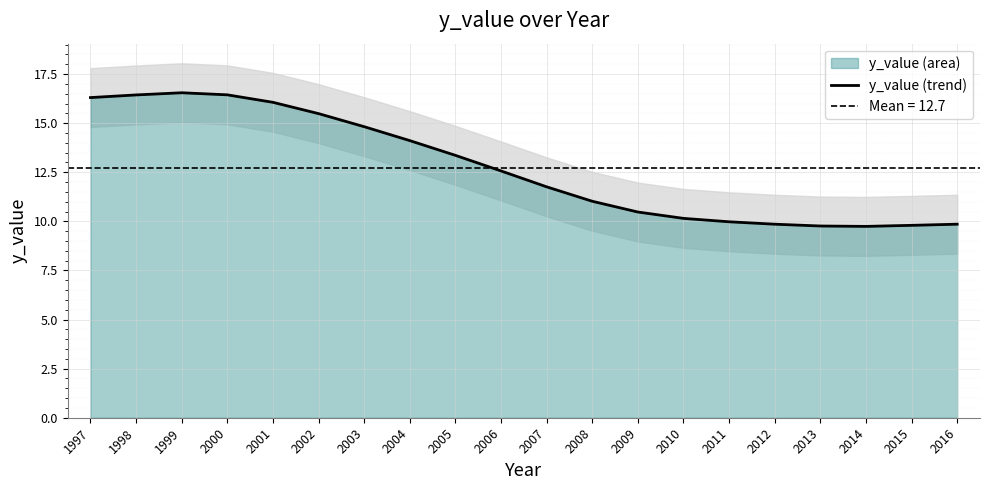

True or false: there are more than 2 points higher than both neighbors.

False